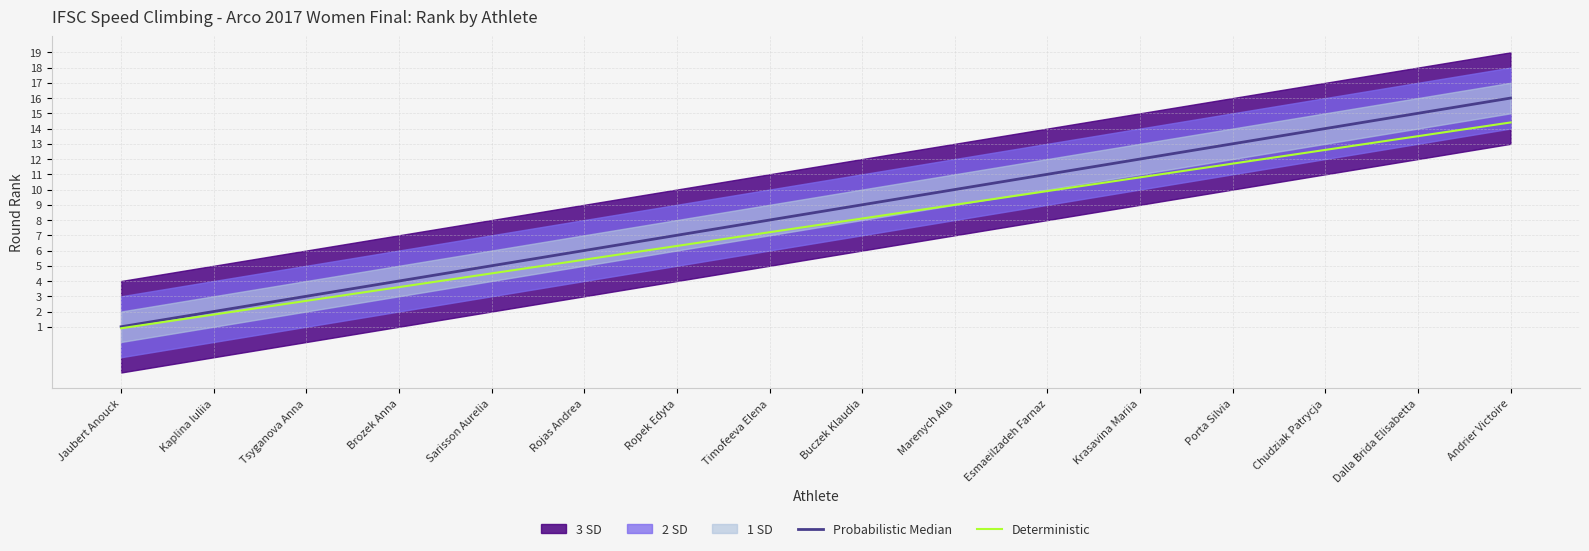

Between Timofeeva Elena and Porta Silvia, which is larger?

Porta Silvia